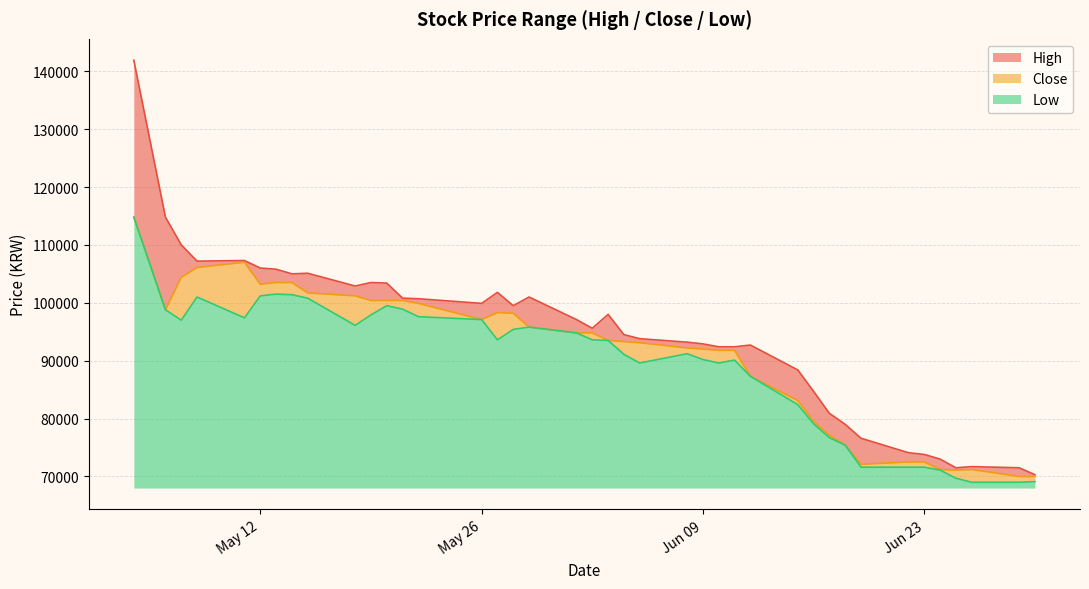

What is the maximum value for Low?

46800